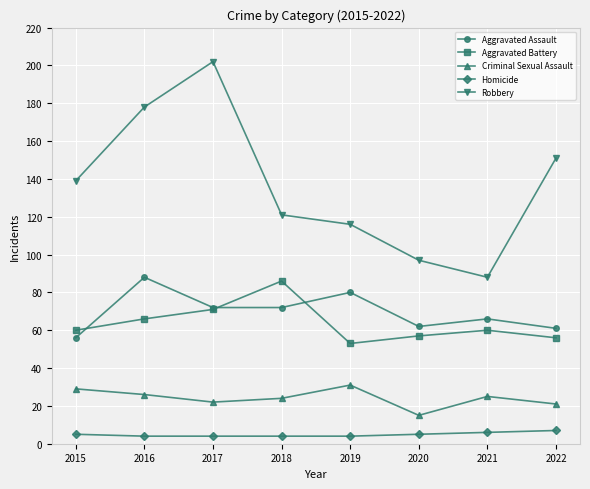

Is it true that Aggravated Battery equals 140 at 2018?

False